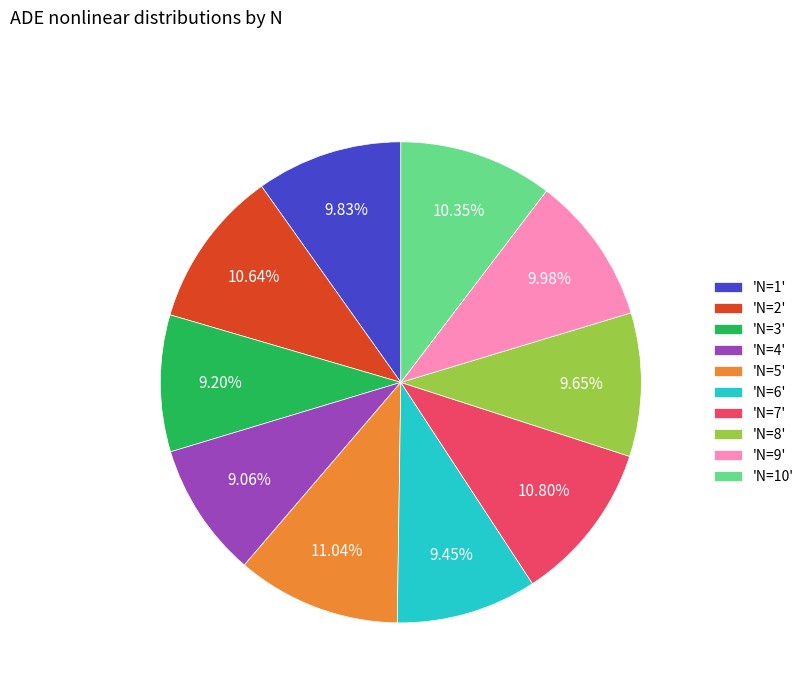

Count the number of slices in the pie.

10